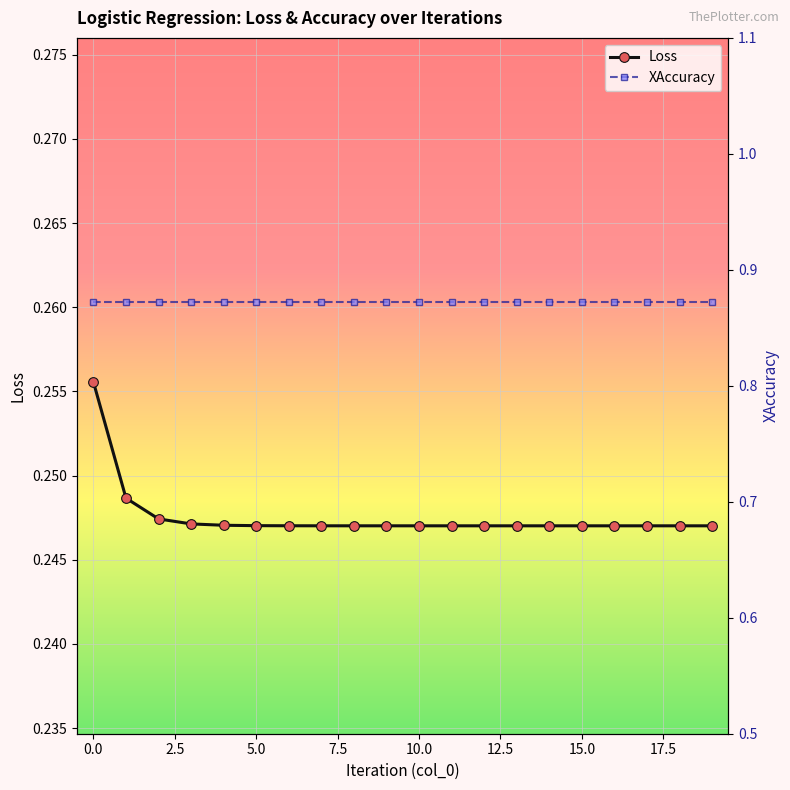

Count the Loss values in the range 0 to 1.

20